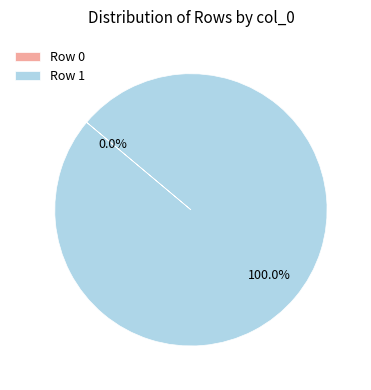

True or false: Row 0 accounts for 7% of the total.

False